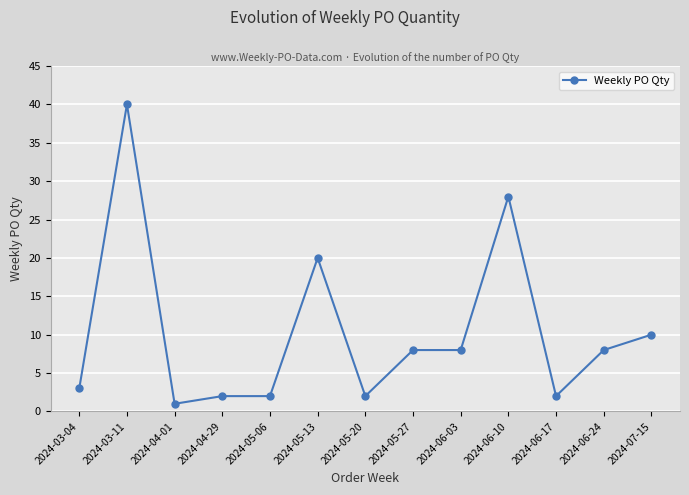

At which category does the chart reach its minimum across all series?

2024-04-01